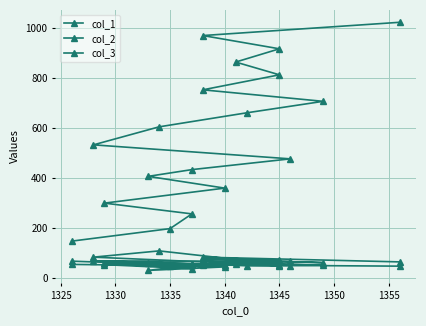

True or false: col_1 and col_3 intersect in this chart.

False